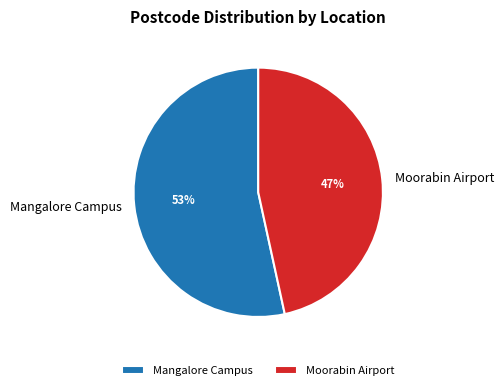

What percentage is the Mangalore Campus slice, to the nearest percent?

53%